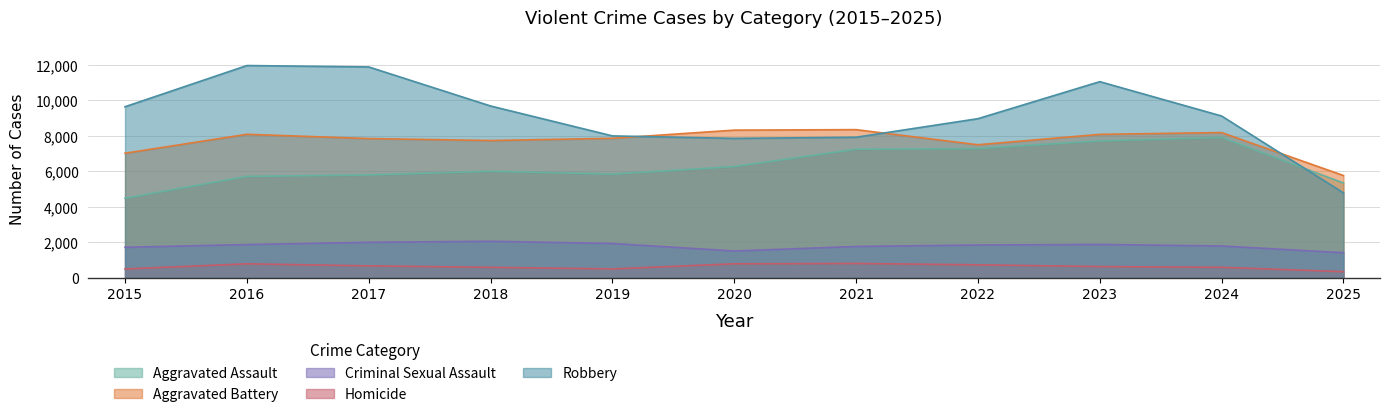

Which series has the widest spread of values?

Robbery